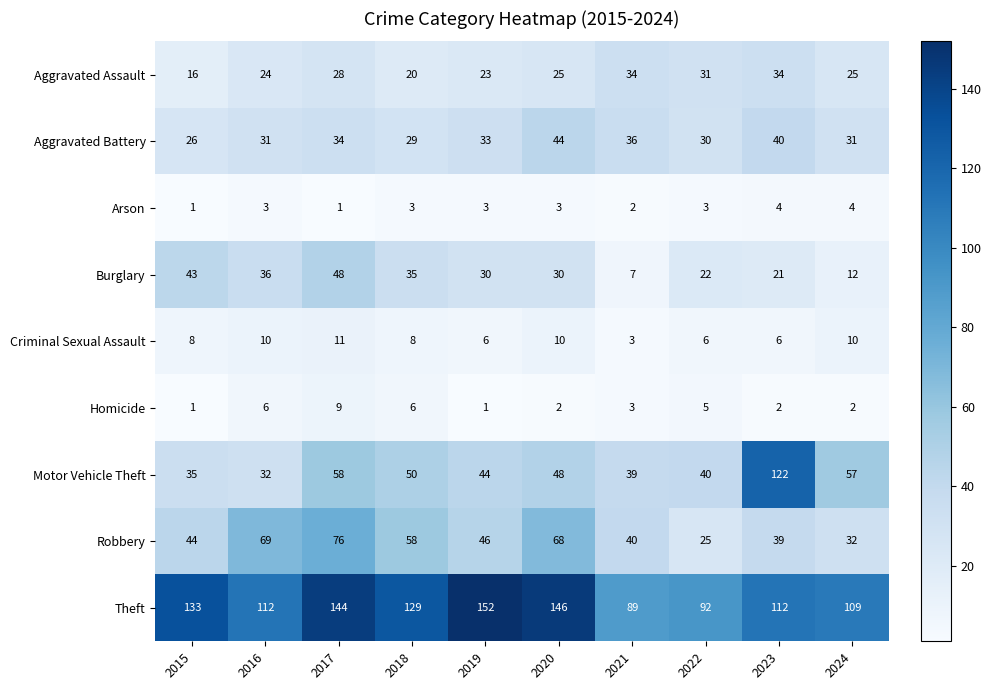

The Arson series shows 1 at 2015. True or false?

True